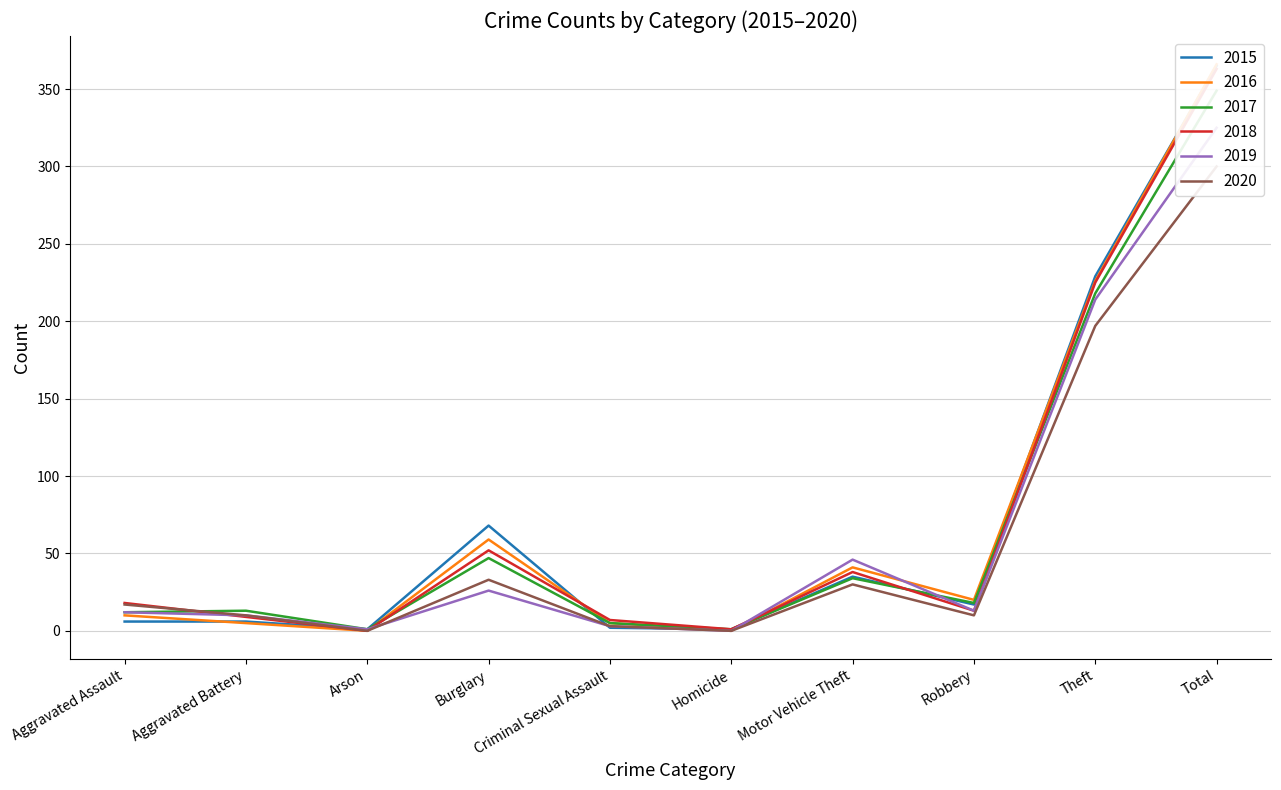

What is the difference between the maximum and minimum values in the 2017 series?

348